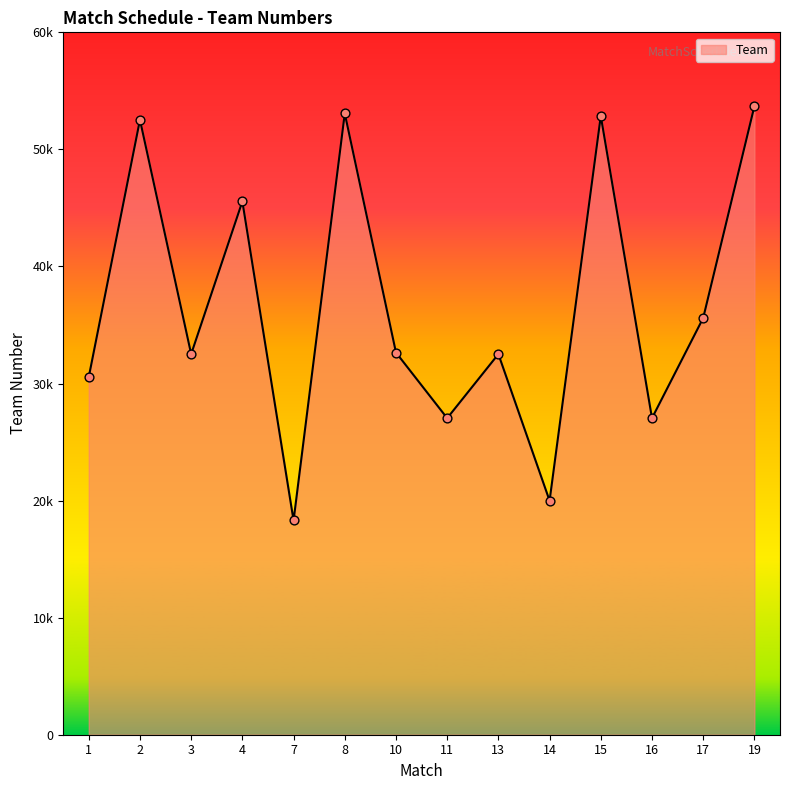

What is the change in value from 3 to 8?

+20562